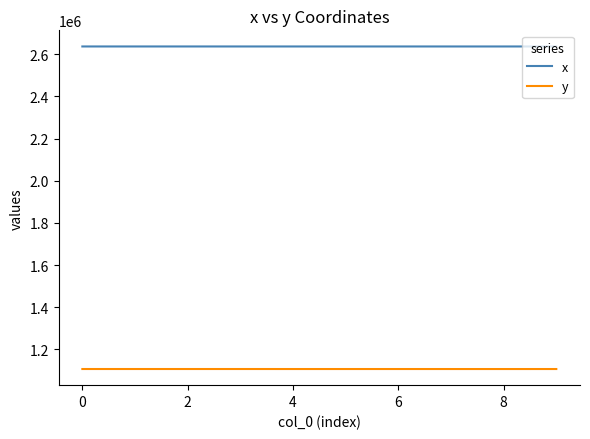

What is the difference between the maximum and second lowest values in the x series?

38.3